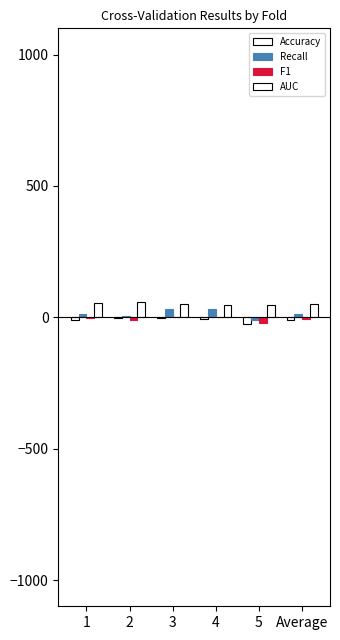

What is the difference between the second highest and minimum values in the Accuracy series?

24.9